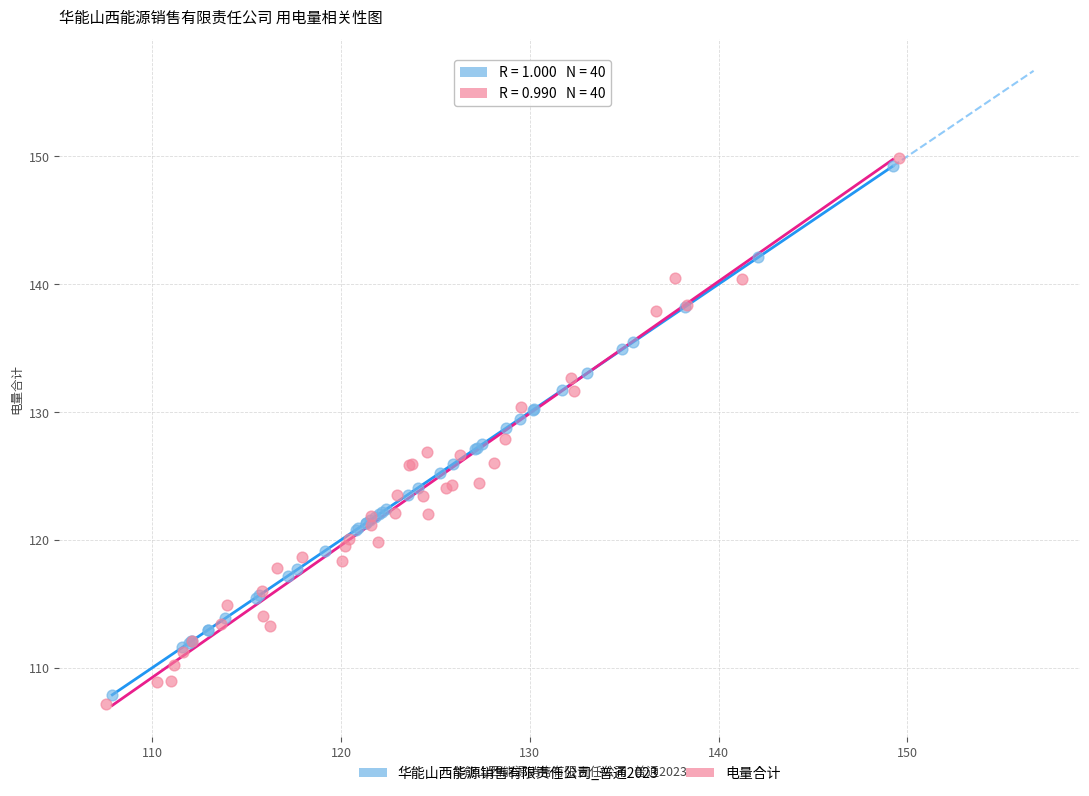

Which series reaches the maximum Y coordinate?

电量合计